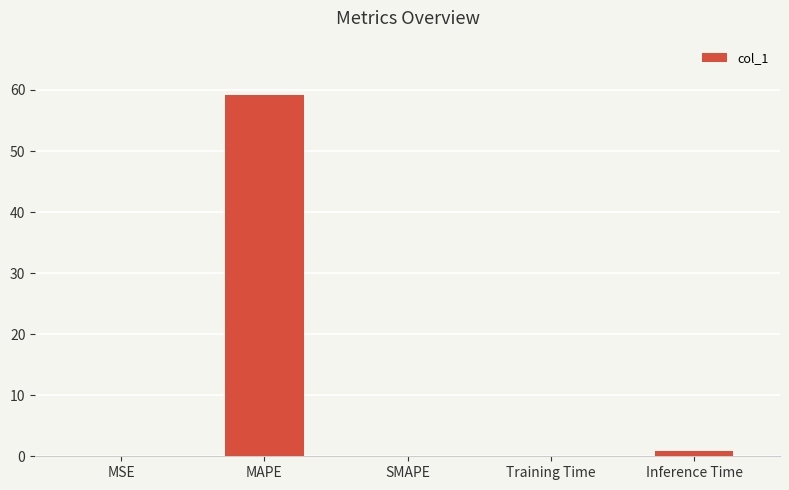

Which category has the highest value across all series?

MAPE